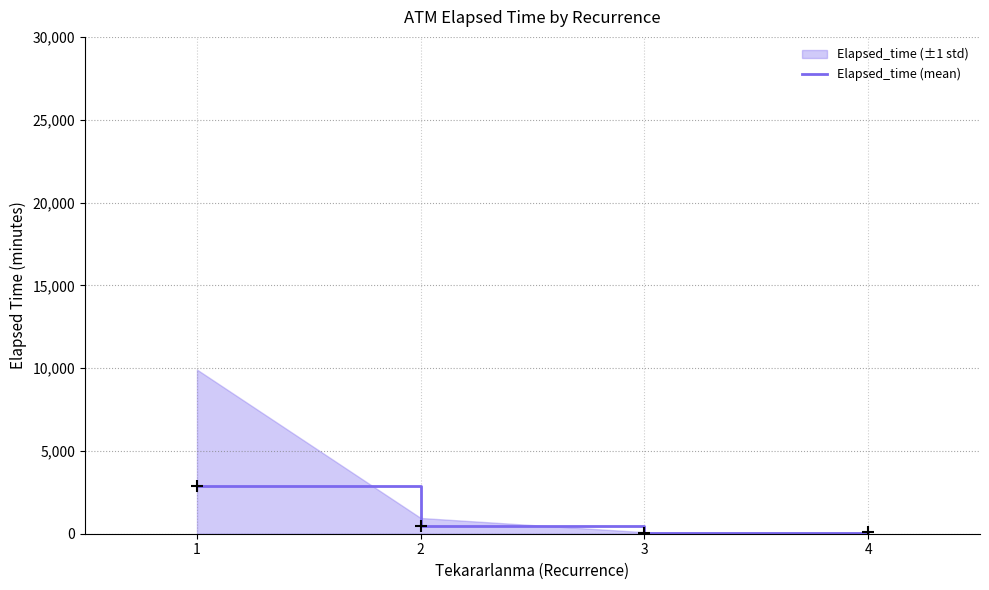

What is the change in value from 1 to 4?

-2789.5